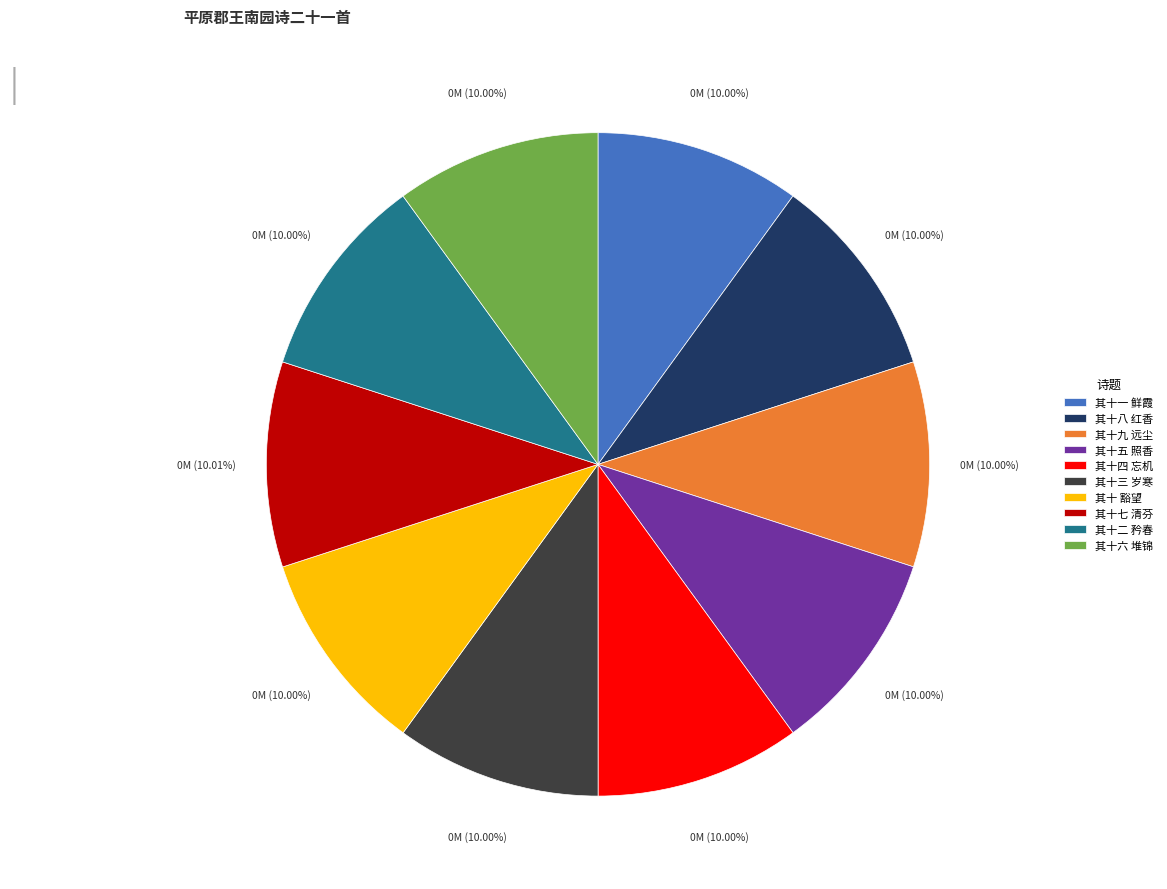

Is it true that 其十二 矜春 is 10% of the pie?

True